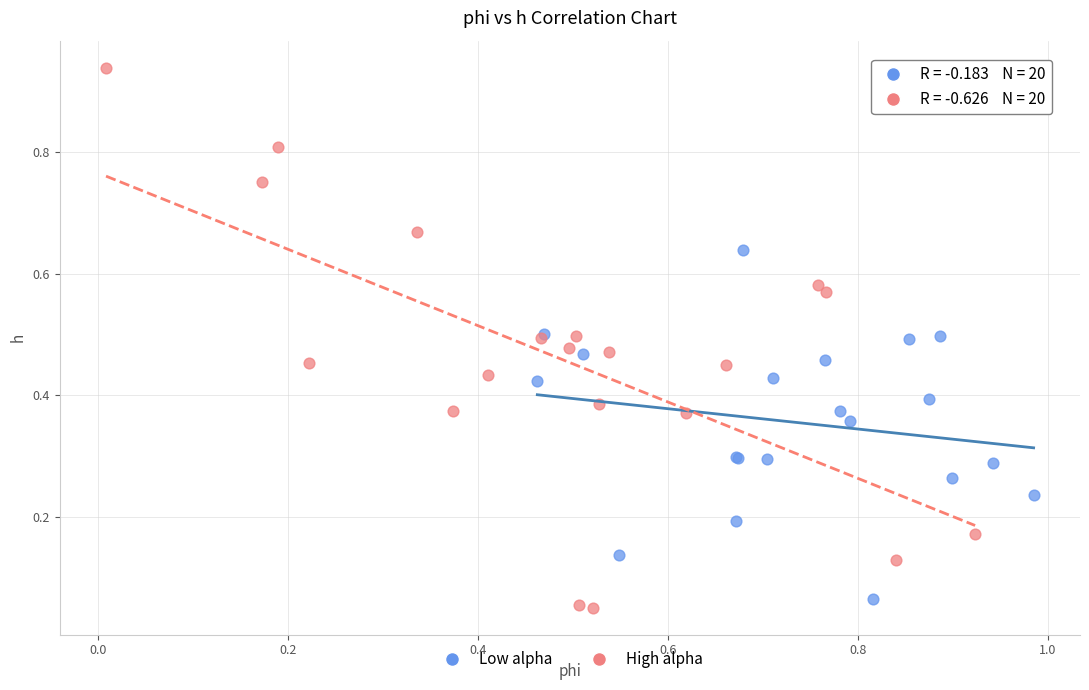

Which series contains the highest Y value?

High alpha